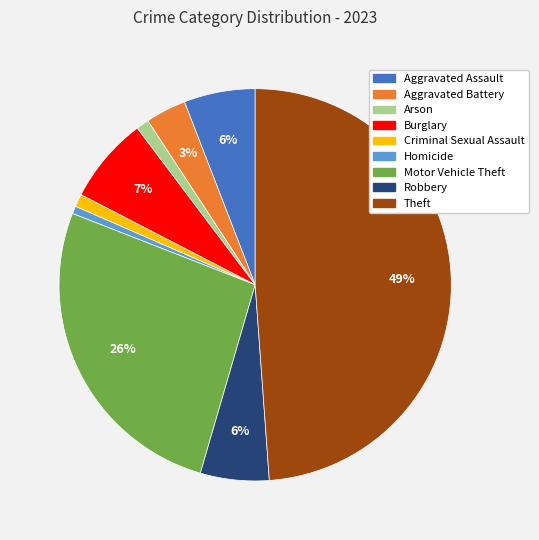

How many slices are in this pie chart?

9